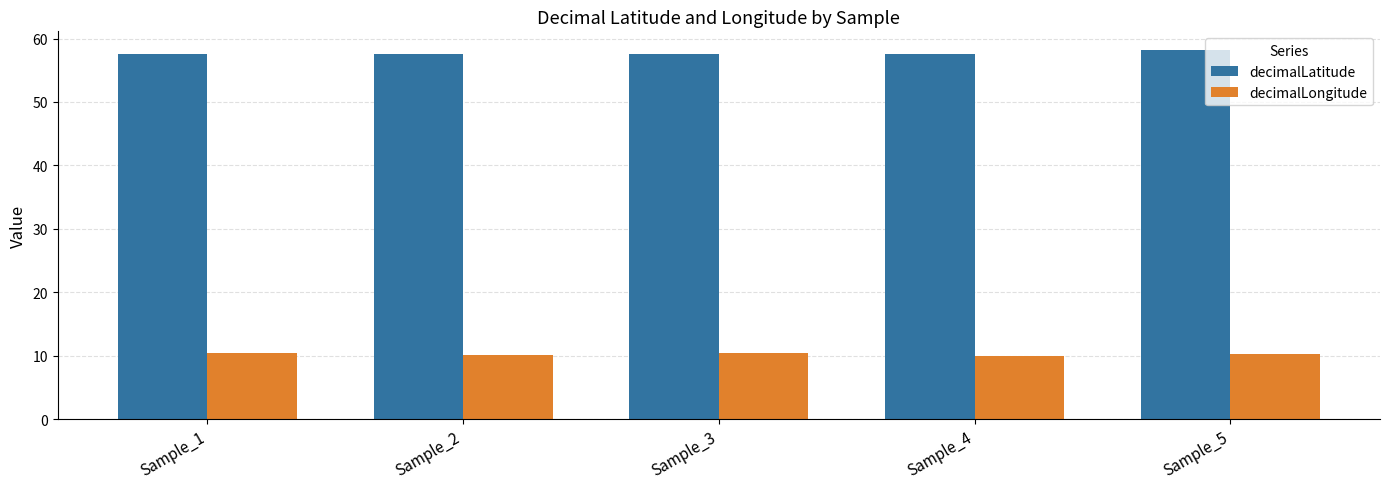

How many distinct data groups are displayed?

2